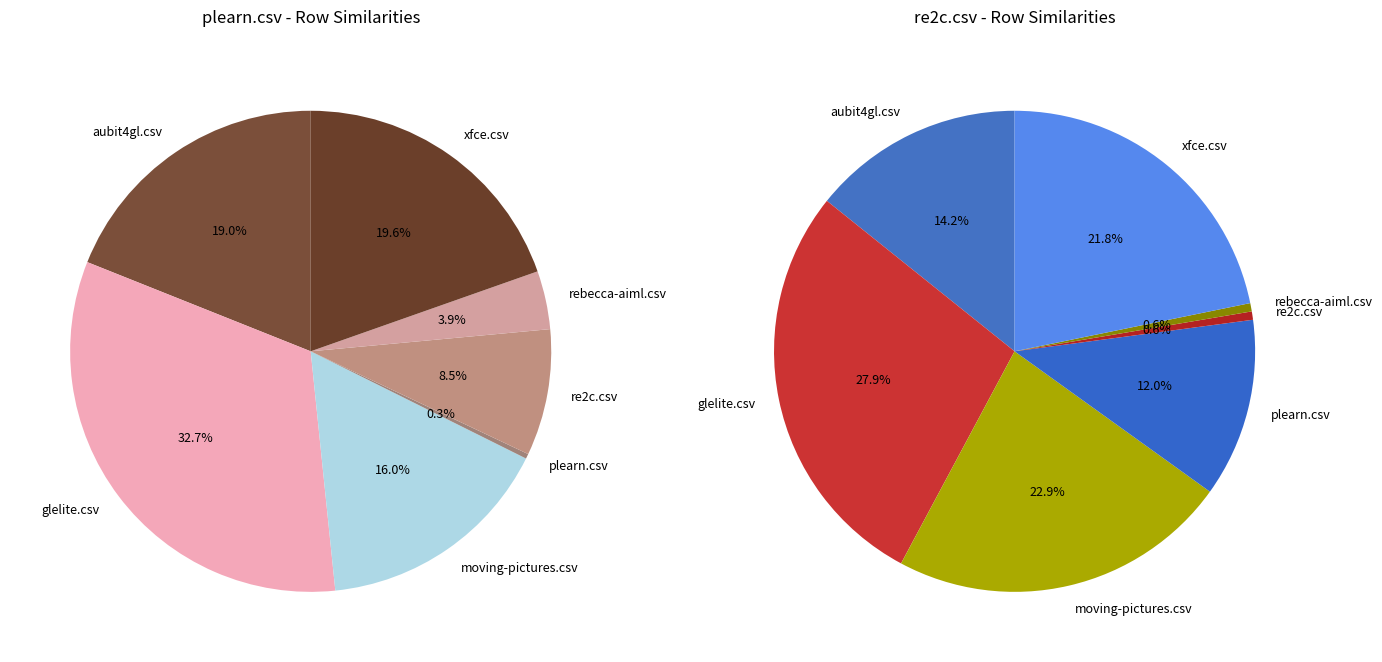

True or false: glelite.csv accounts for 33% of the total.

True